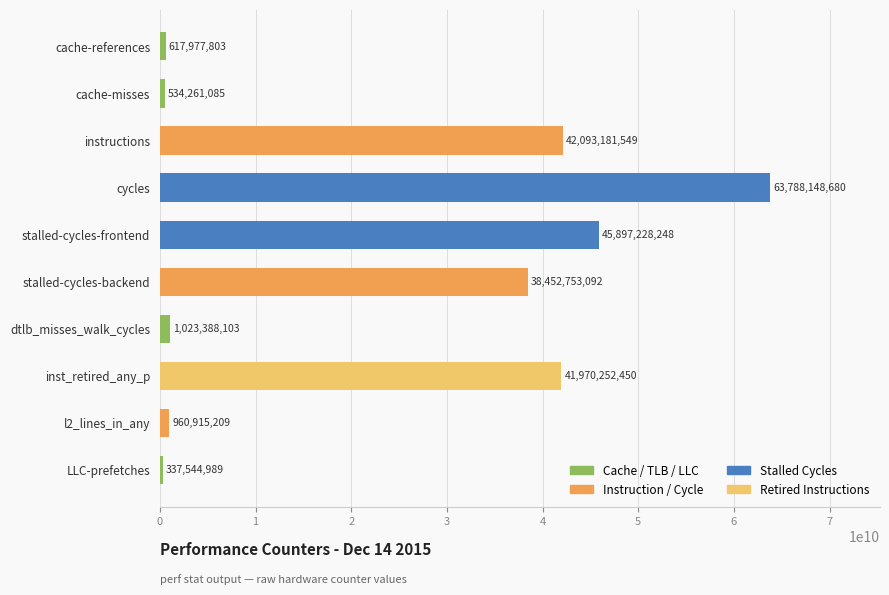

Rank the categories by value from highest to lowest.

cycles, stalled-cycles-frontend, instructions, inst_retired_any_p, stalled-cycles-backend, dtlb_misses_walk_cycles, l2_lines_in_any, cache-references, cache-misses, LLC-prefetches